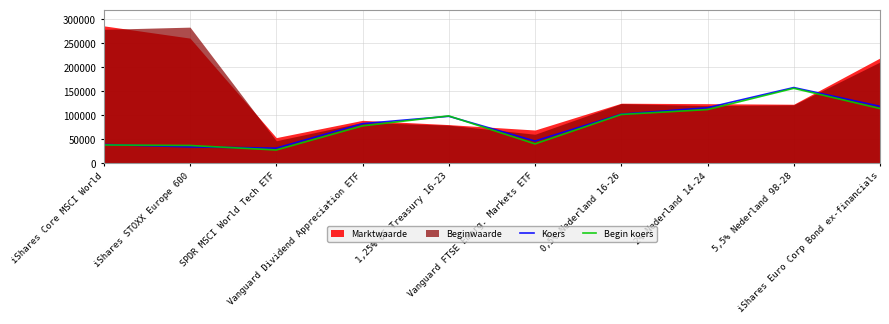

Between which two adjacent categories do Koers and Begin koers first intersect?

iShares Core MSCI World and iShares STOXX Europe 600